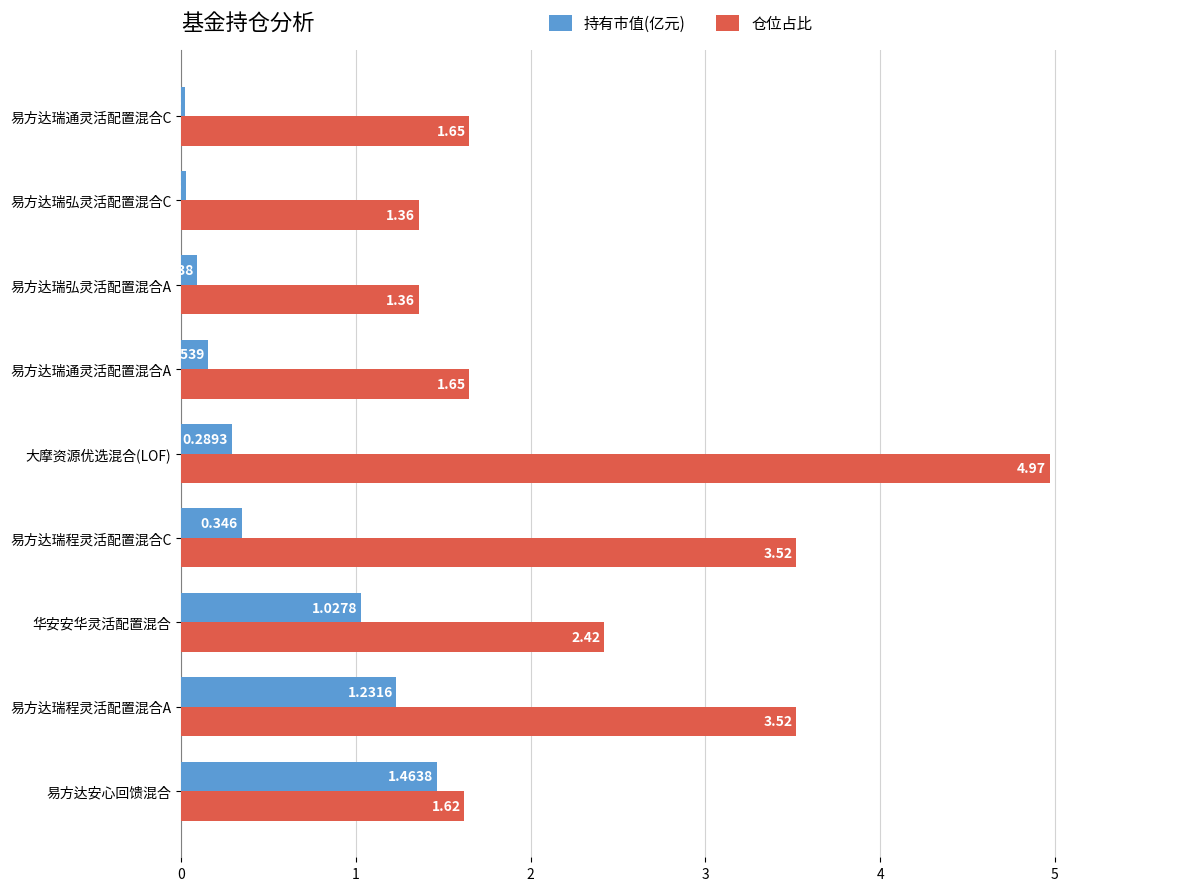

List the series in order of their peak value, highest first.

仓位占比, 持有市值(亿元)